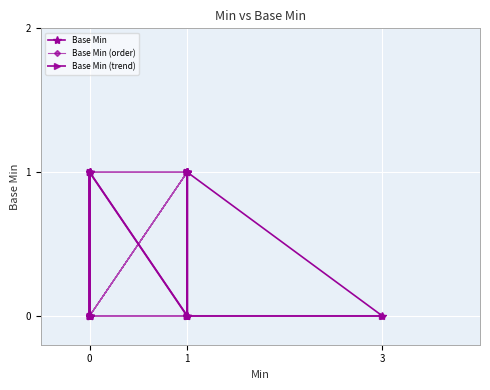

The Base Min series shows 1 at 1. True or false?

False